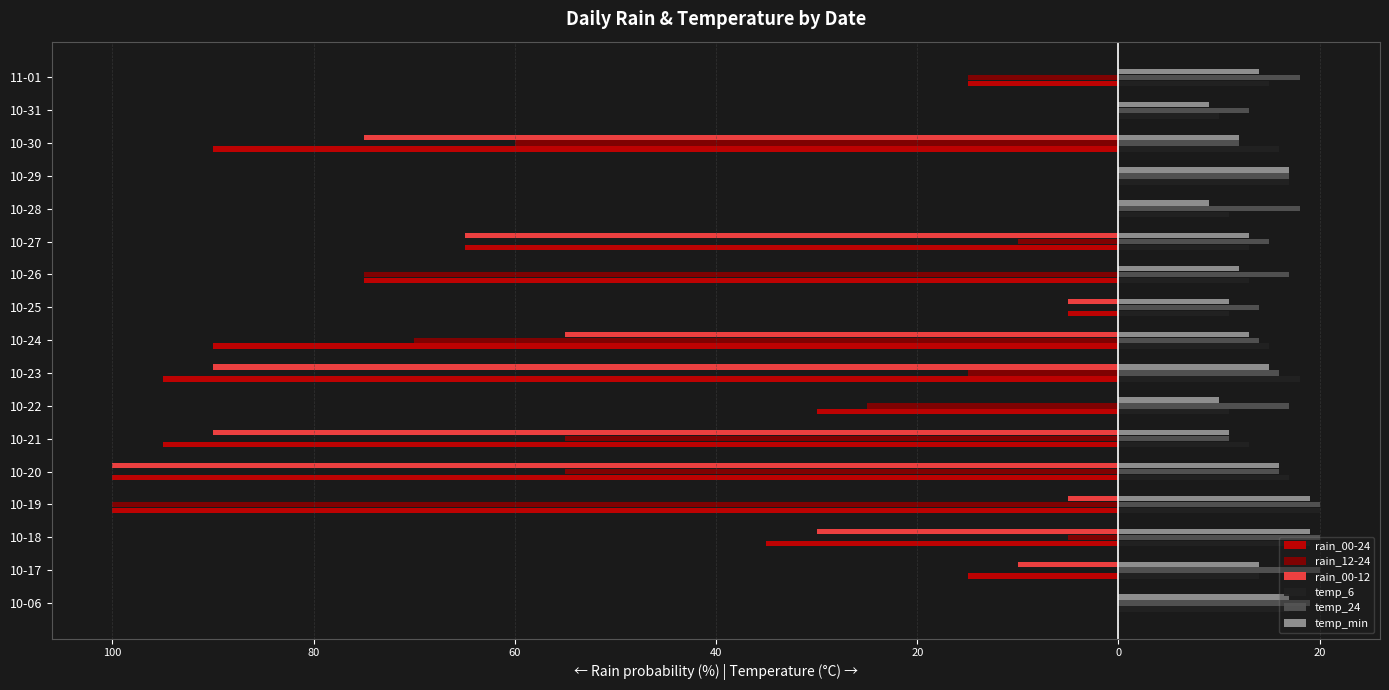

What are all the series names shown in the legend?

rain_00-24, rain_12-24, rain_00-12, temp_6, temp_24, temp_min